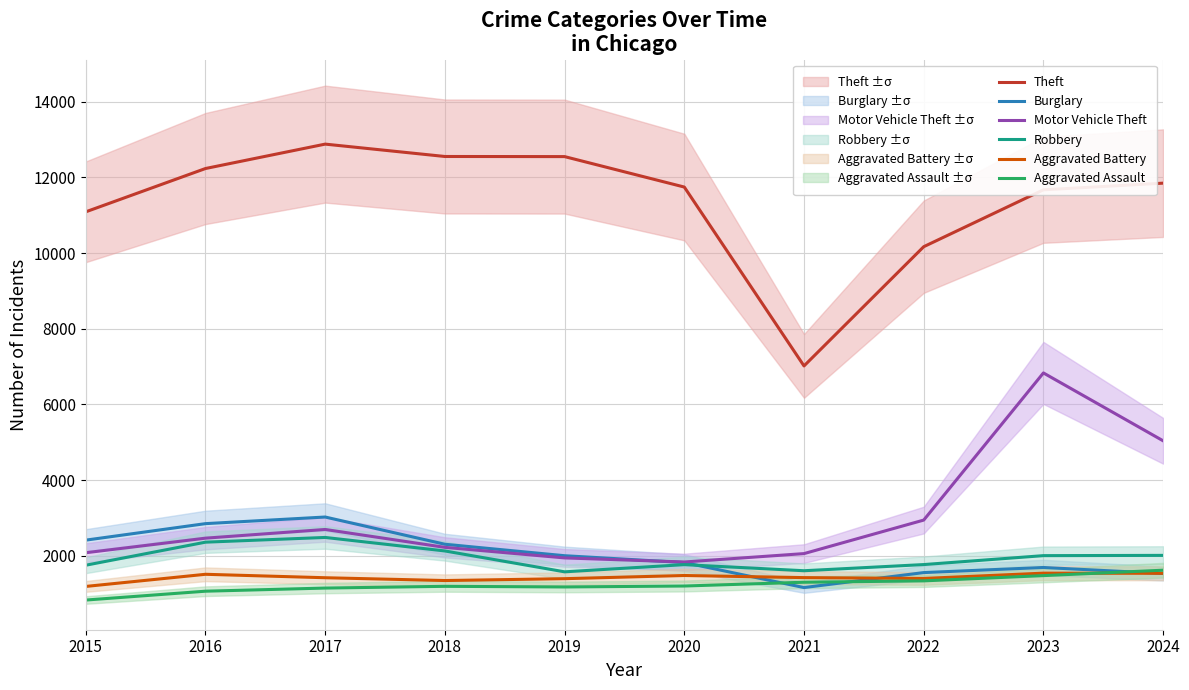

Reading left to right, list all the values displayed in this chart.

Theft: 11092	12237	12882	12555	12552	11747	7018	10170	11674	11850
Burglary: 2413	2849	3024	2304	2001	1820	1159	1555	1690	1531
Motor Vehicle Theft: 2080	2465	2695	2222	1943	1835	2057	2943	6833	5039
Robbery: 1750	2359	2484	2127	1575	1765	1604	1767	2003	2010
Aggravated Battery: 1189	1510	1419	1345	1394	1478	1422	1400	1540	1536
Aggravated Assault: 829	1063	1146	1192	1175	1200	1300	1336	1475	1618